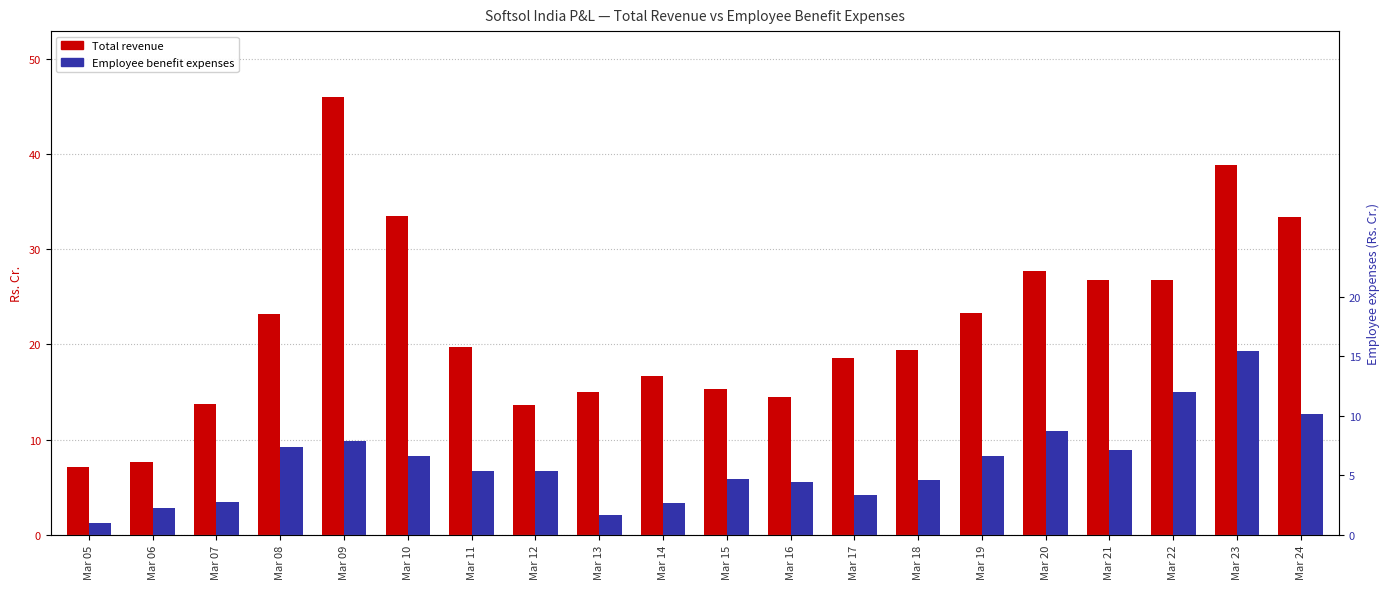

Reading left to right, transcribe all the data shown in this chart.

Total revenue: Mar 05=7.1	Mar 06=7.7	Mar 07=13.7	Mar 08=23.2	Mar 09=46.0	Mar 10=33.5	Mar 11=19.7	Mar 12=13.7	Mar 13=15.0	Mar 14=16.7	Mar 15=15.3	Mar 16=14.4	Mar 17=18.5	Mar 18=19.4	Mar 19=23.3	Mar 20=27.7	Mar 21=26.8	Mar 22=26.8	Mar 23=38.9	Mar 24=33.4
Employee benefit expenses: Mar 05=1.3	Mar 06=2.9	Mar 07=3.5	Mar 08=9.2	Mar 09=9.9	Mar 10=8.3	Mar 11=6.7	Mar 12=6.7	Mar 13=2.1	Mar 14=3.4	Mar 15=5.9	Mar 16=5.5	Mar 17=4.2	Mar 18=5.8	Mar 19=8.3	Mar 20=10.9	Mar 21=8.9	Mar 22=15.0	Mar 23=19.3	Mar 24=12.7